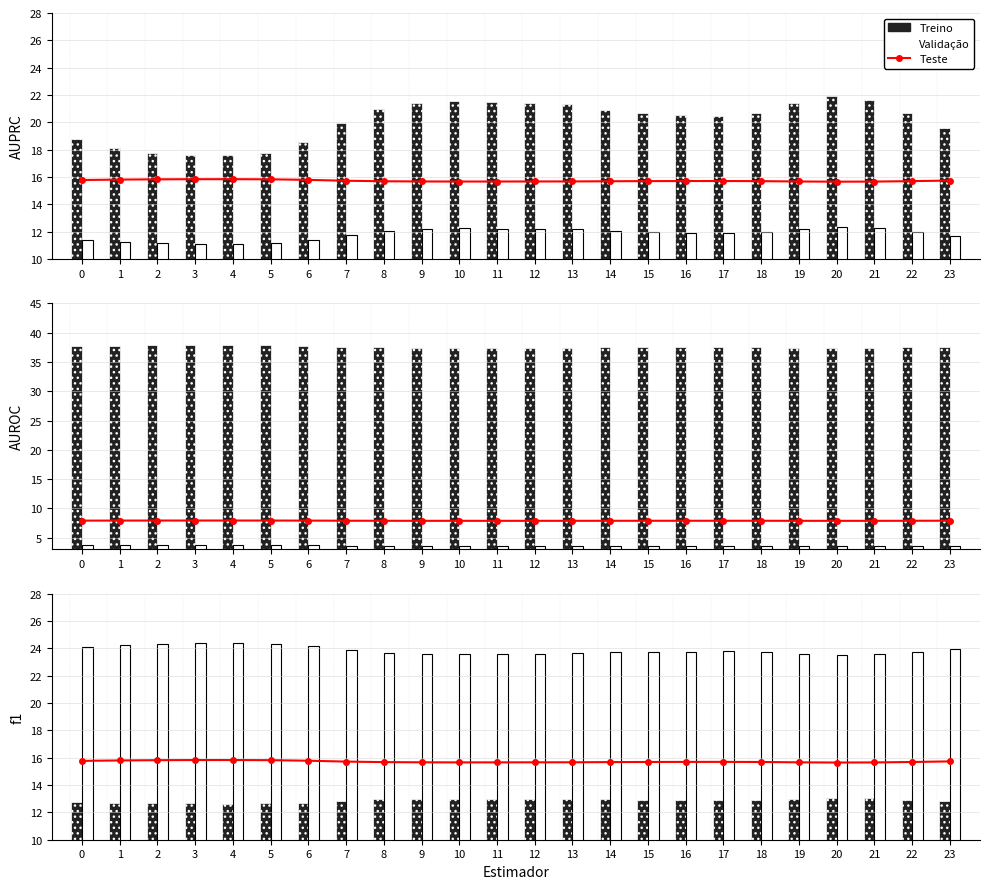

What is the difference between the maximum and minimum values in the Teste series?

0.2